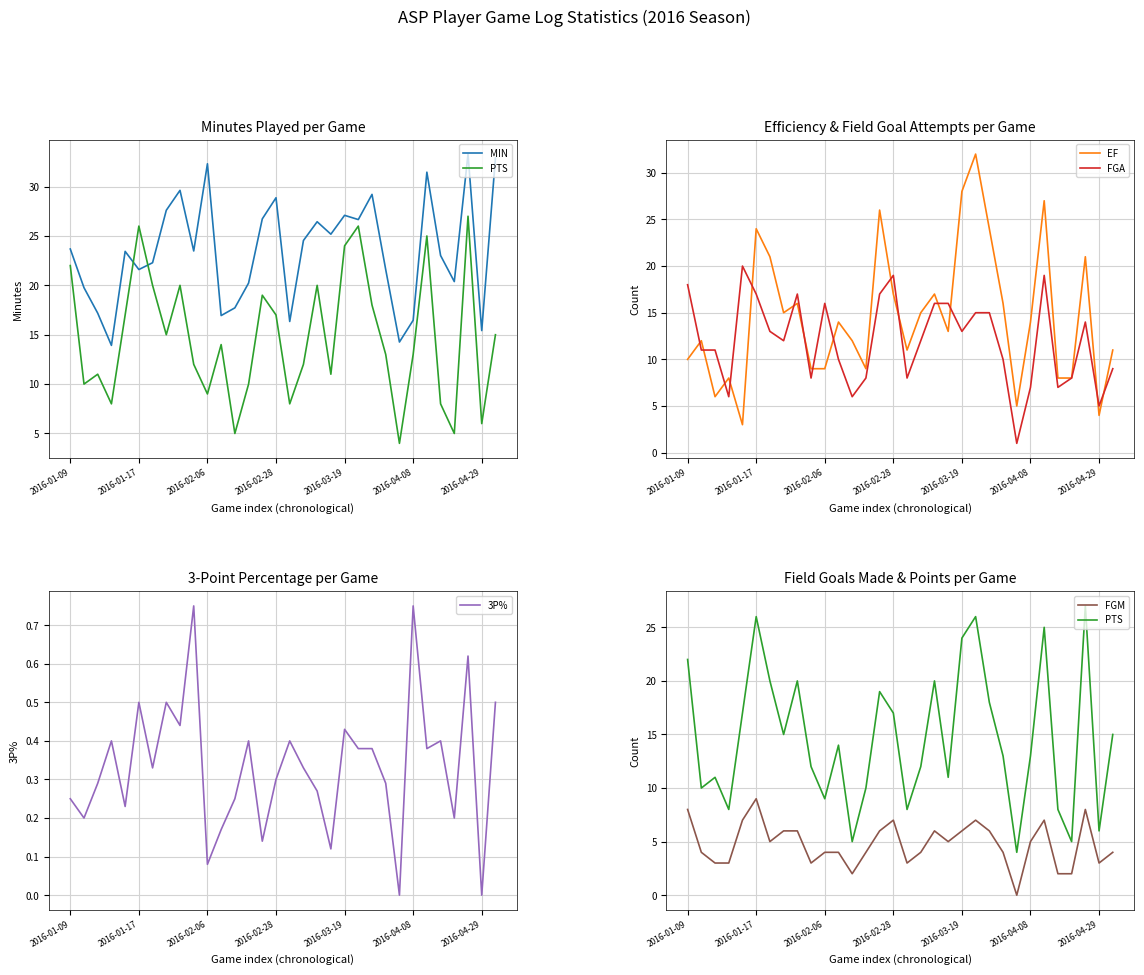

The EF series shows 9 at 2016-02-06. True or false?

True